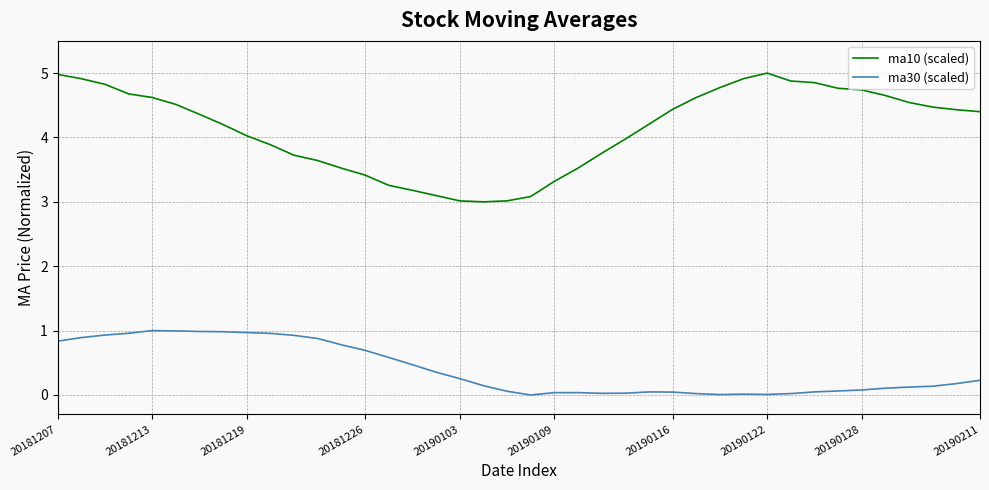

Is this an area chart (filled region under the line)?

No